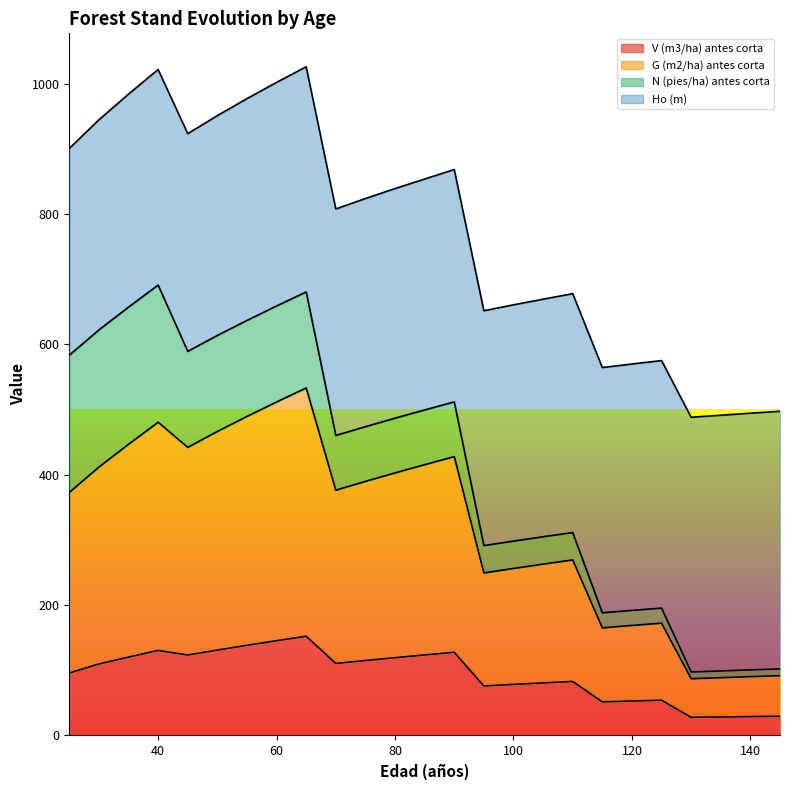

What is the maximum value for V (m3/ha) antes corta?

152.3